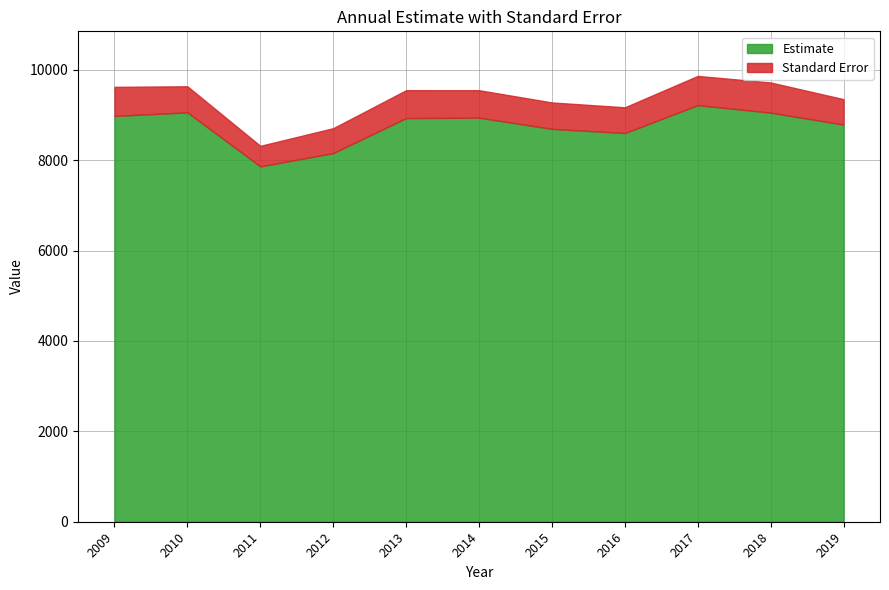

What is the minimum value shown in the chart?

454.6